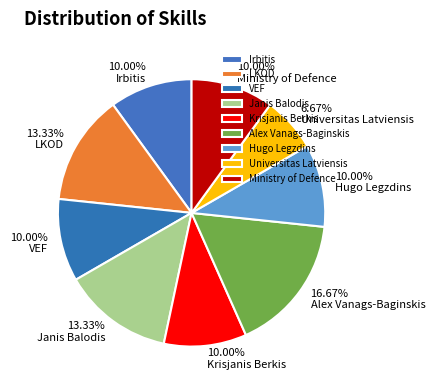

What is the total percentage of VEF and Universitas Latviensis?

16.7%